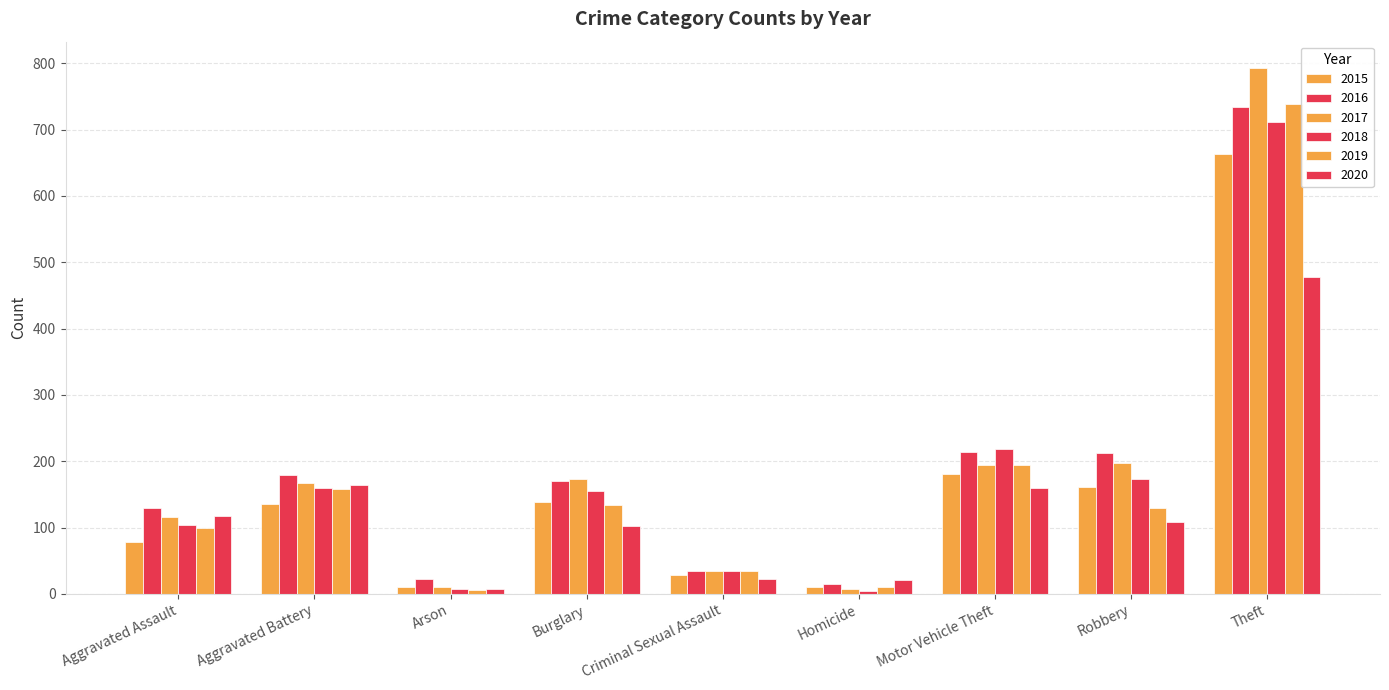

Which category has the lowest value across all series?

Homicide